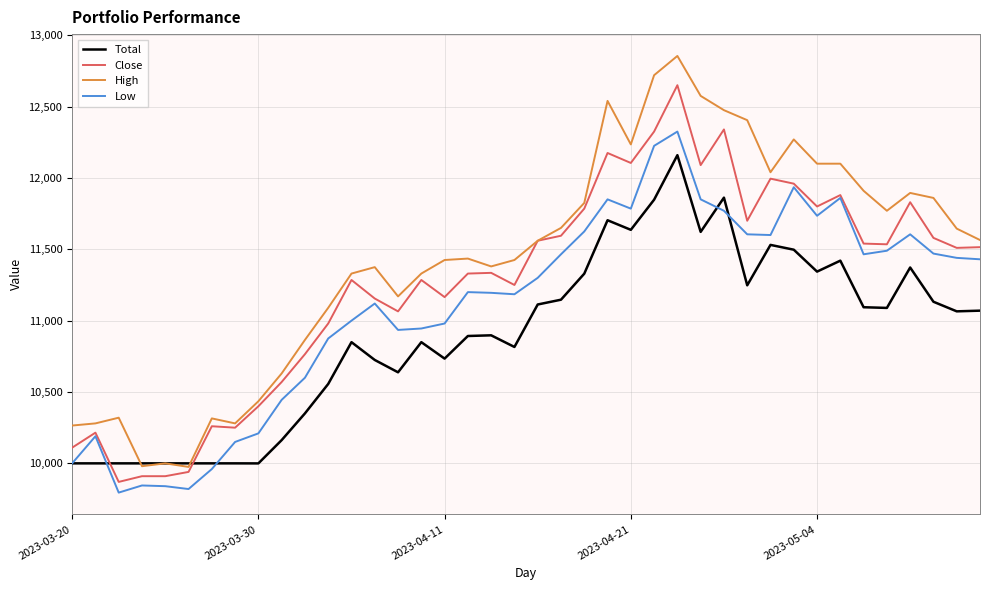

True or false: High has more than 0 points higher than both neighbors.

True